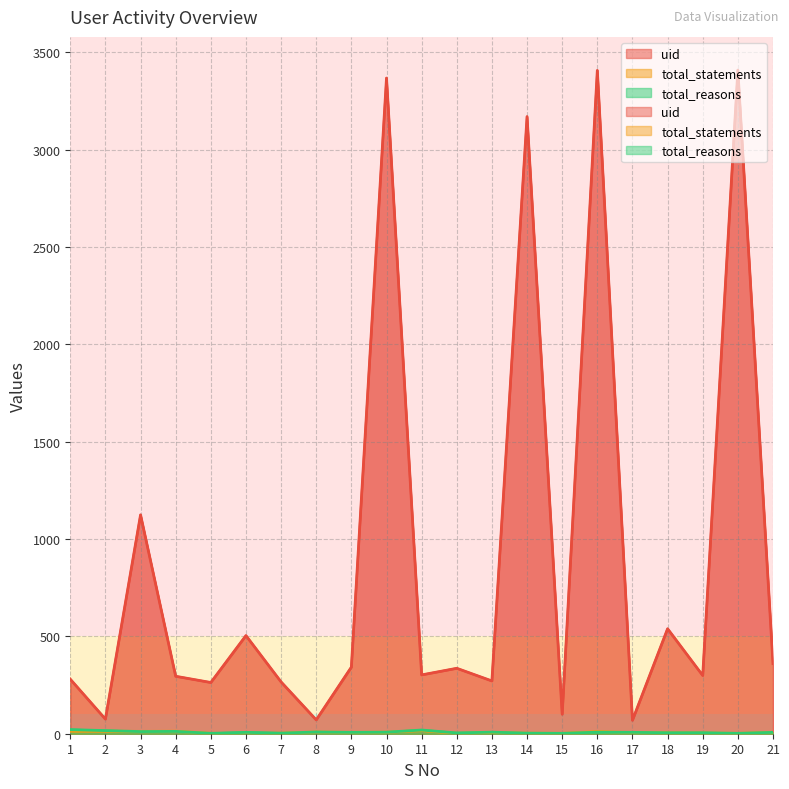

True or false: uid and total_reasons intersect in this chart.

False